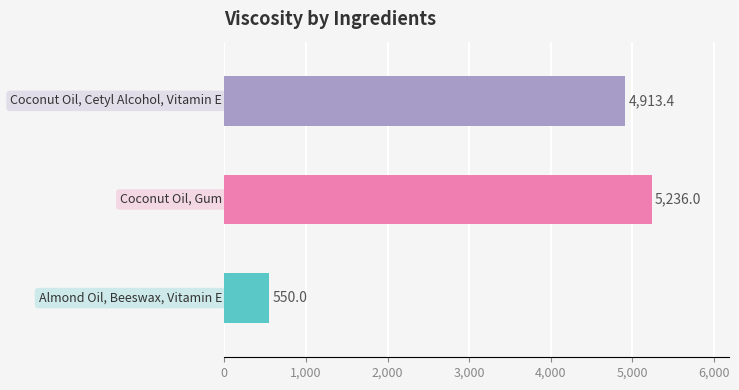

Where is the data nearest to the value 2893?

Coconut Oil, Cetyl Alcohol, Vitamin E